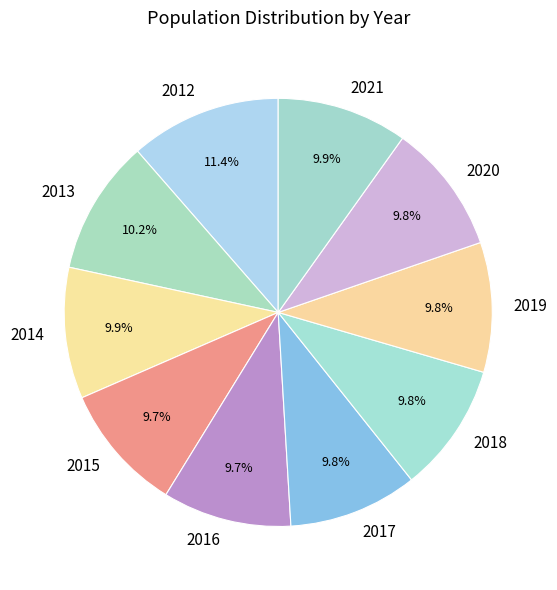

How many segments does this pie chart have?

10